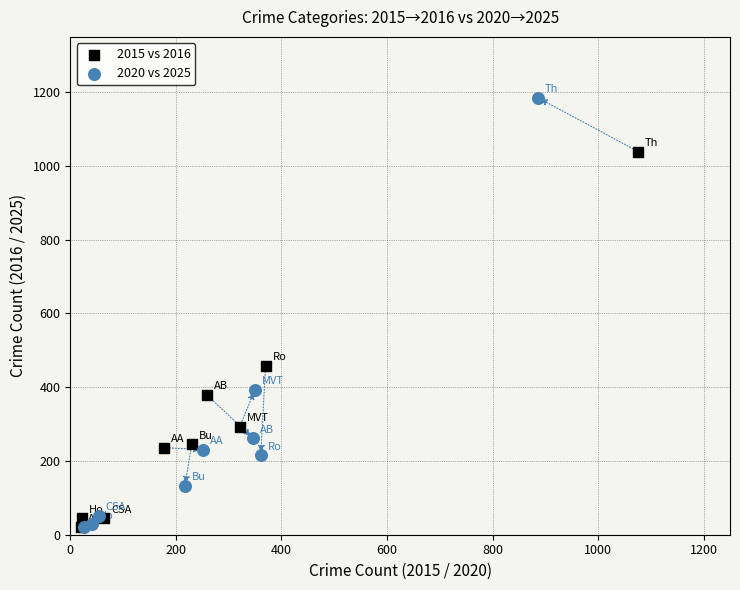

Which series has the largest Y range (max minus min)?

2020 vs 2025